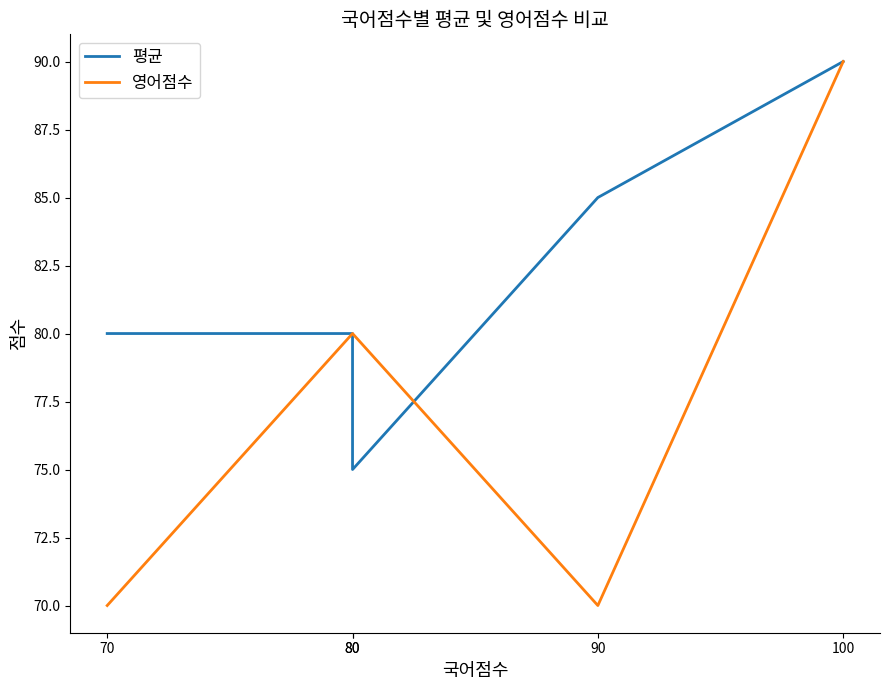

At which category does 평균 reach its first local valley?

80